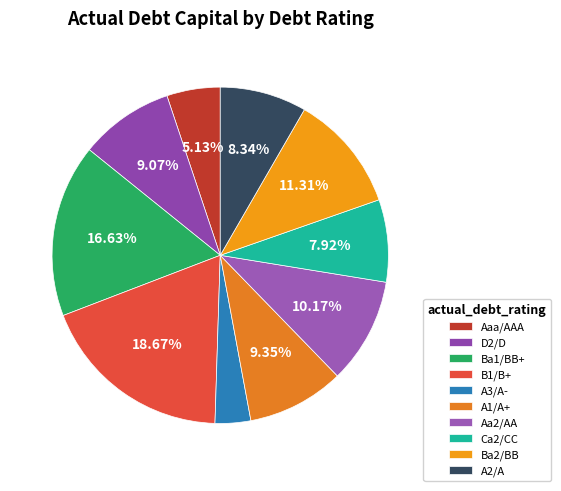

Does A3/A- account for over 50% of the chart?

No